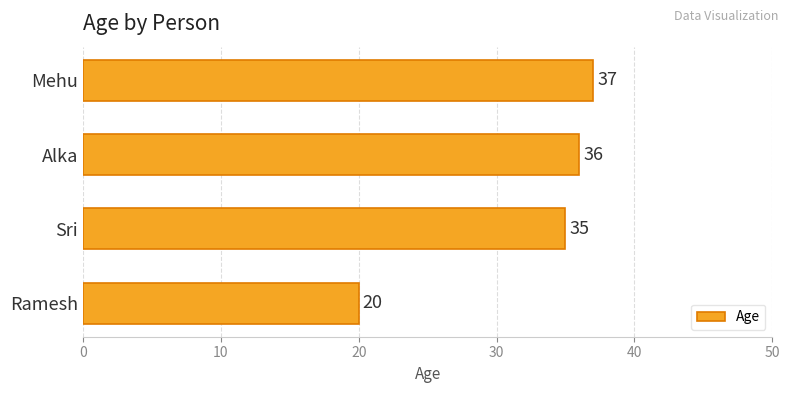

The value at Ramesh is 20. True or false?

True